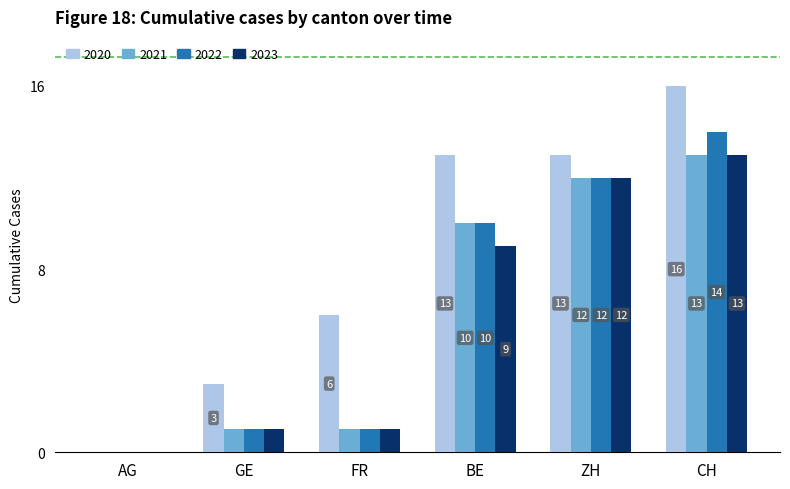

What is the sum of all 2022 values?

38